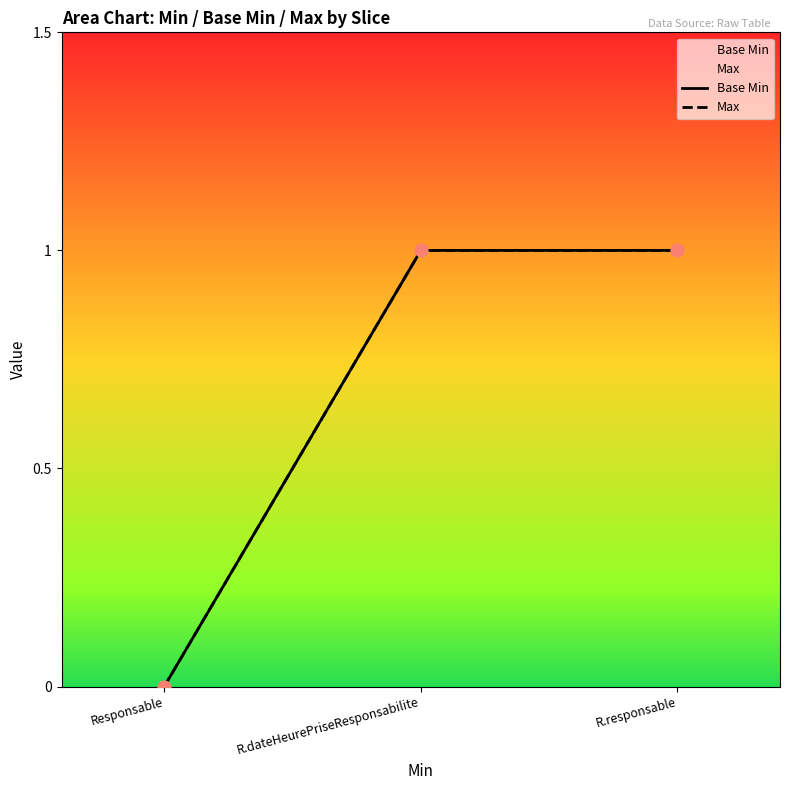

Is the value of Max at R.responsable greater than the value of Base Min at Responsable?

Yes